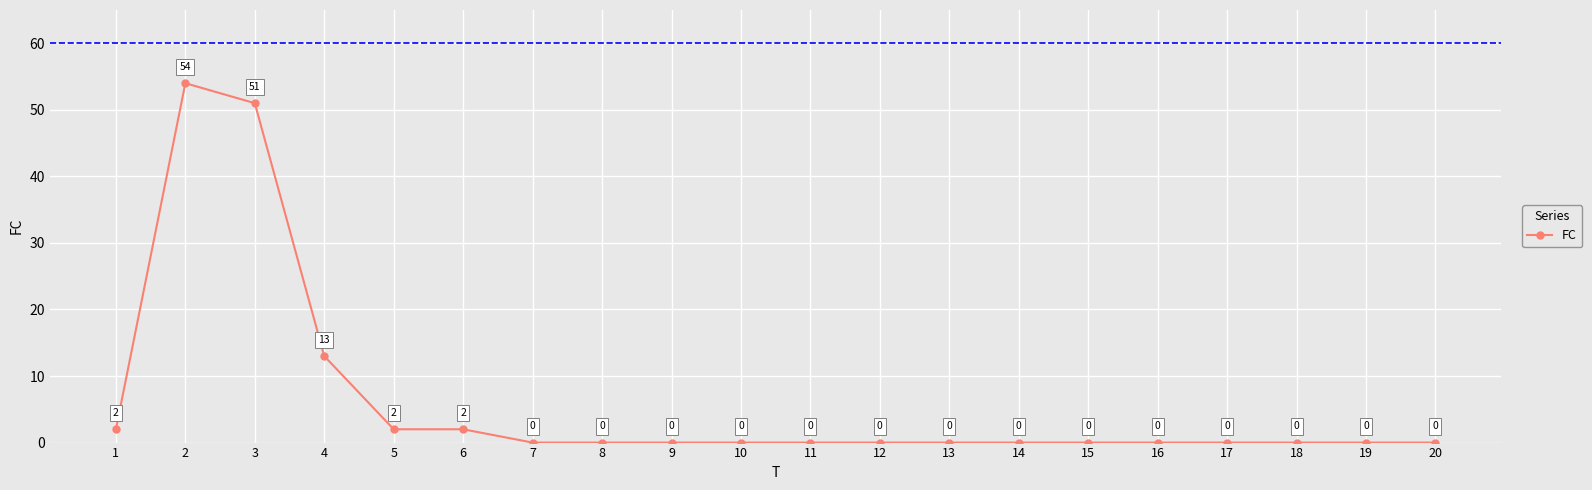

Does the chart display data point markers on the line(s)?

Yes